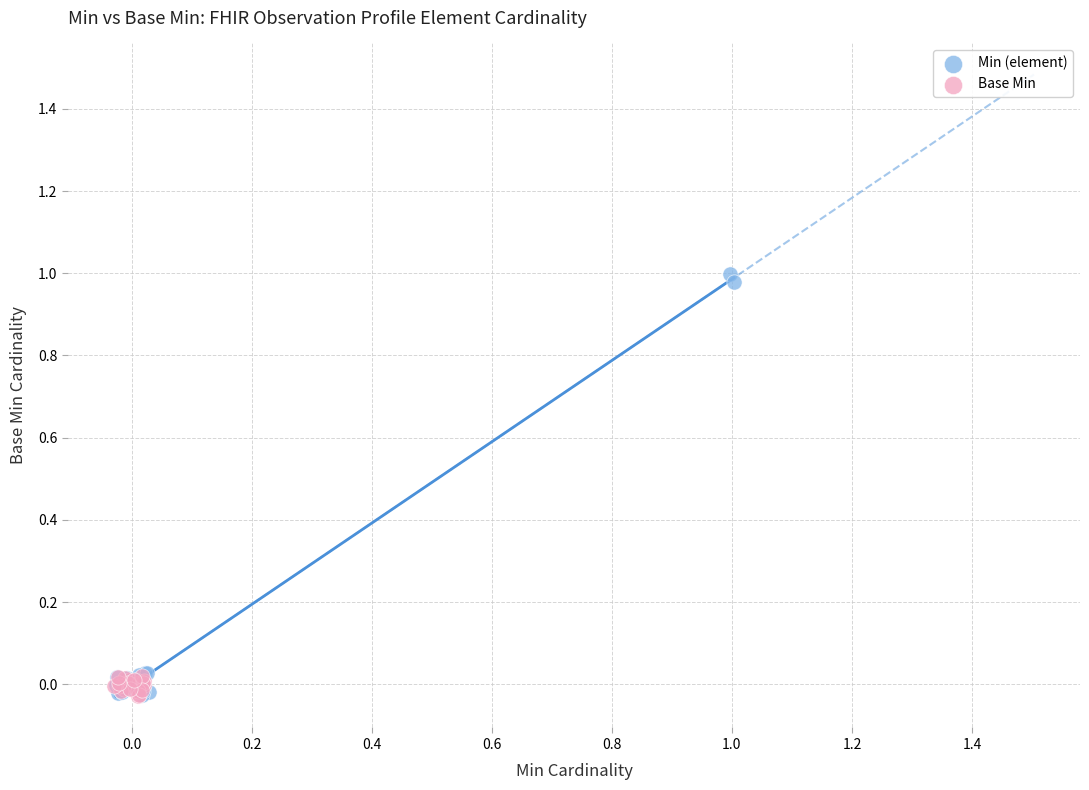

Which series reaches the maximum Y coordinate?

Min (element)